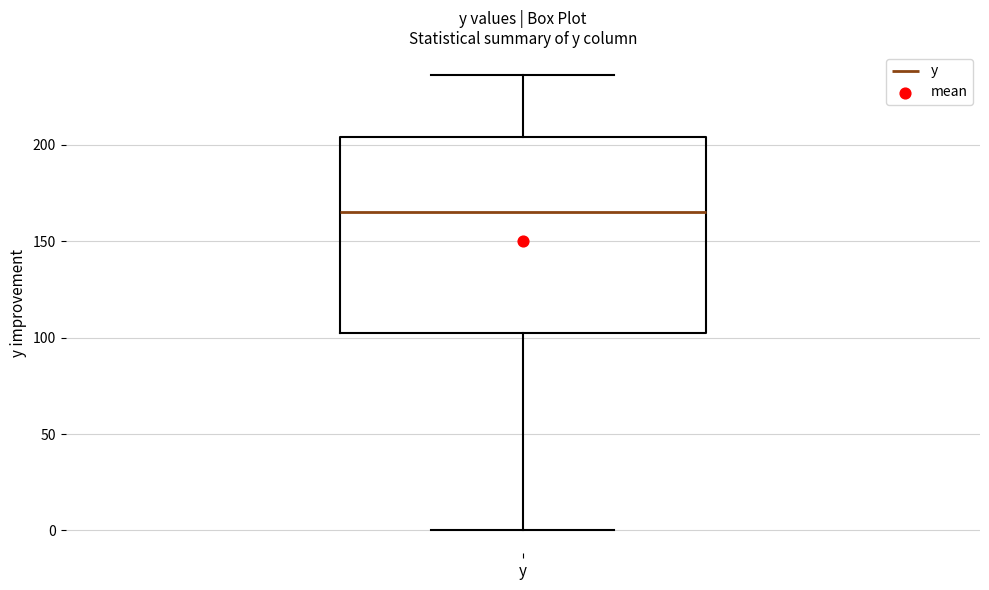

Read this box plot against the y-axis: the position of the median line, the range covered by the box, and the ends of both whiskers. The values are not printed on the chart, so give them approximately, as read against the axis.

median 165, box 100 to 205, whiskers 0 to 235